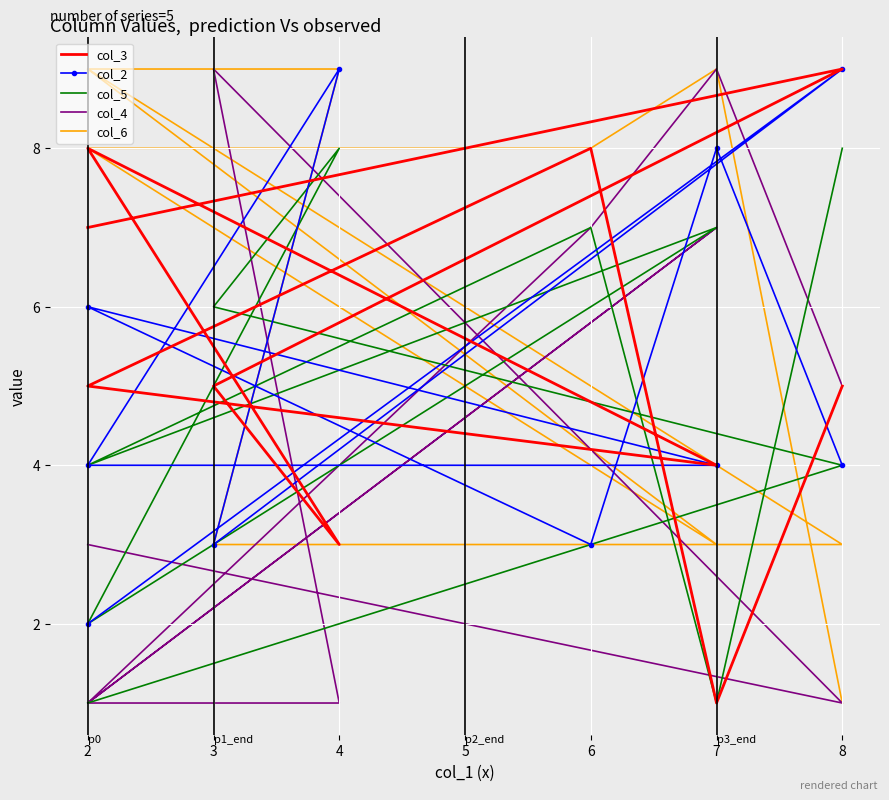

True or false: col_2 has a value of 4 at 2.

True